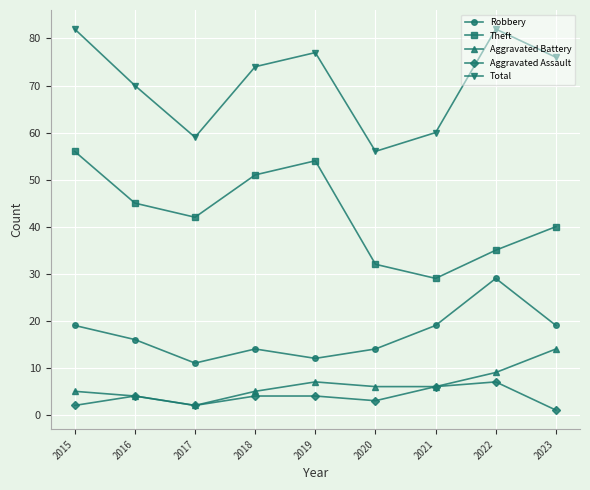

List the series in order of their peak value, highest first.

Total, Theft, Robbery, Aggravated Battery, Aggravated Assault